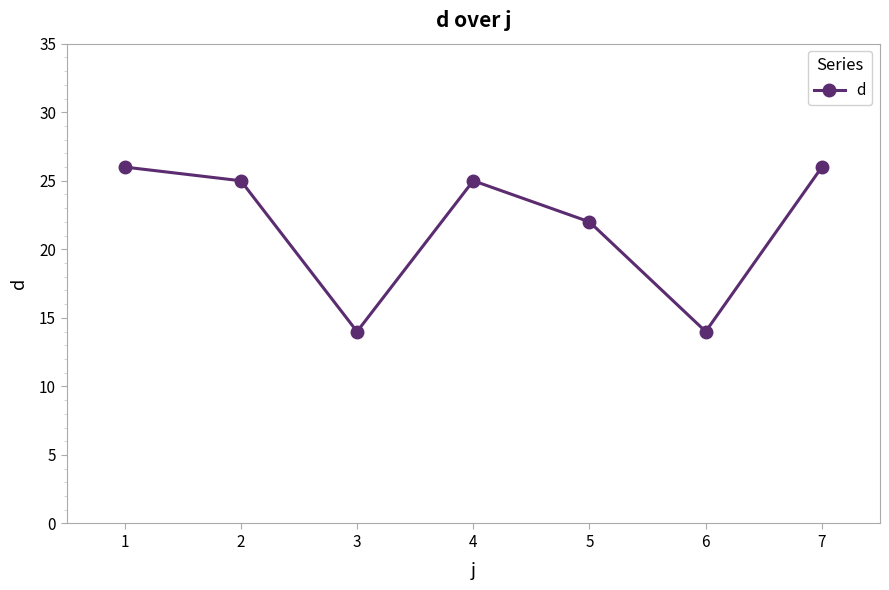

What is the minimum value shown in the chart?

14